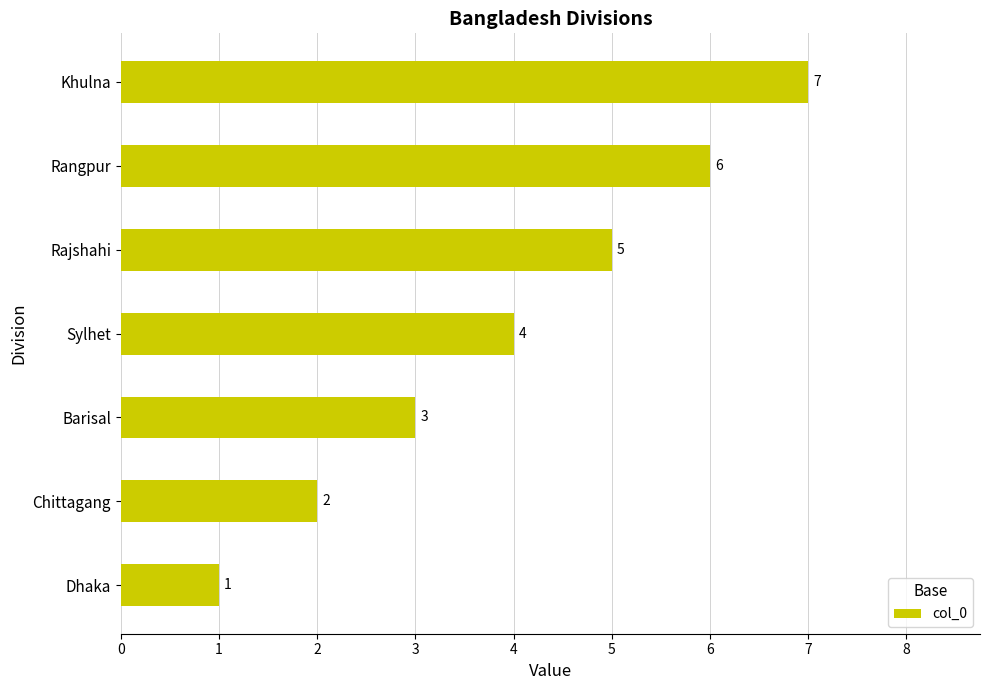

Rank the categories by value from highest to lowest.

Khulna, Rangpur, Rajshahi, Sylhet, Barisal, Chittagang, Dhaka